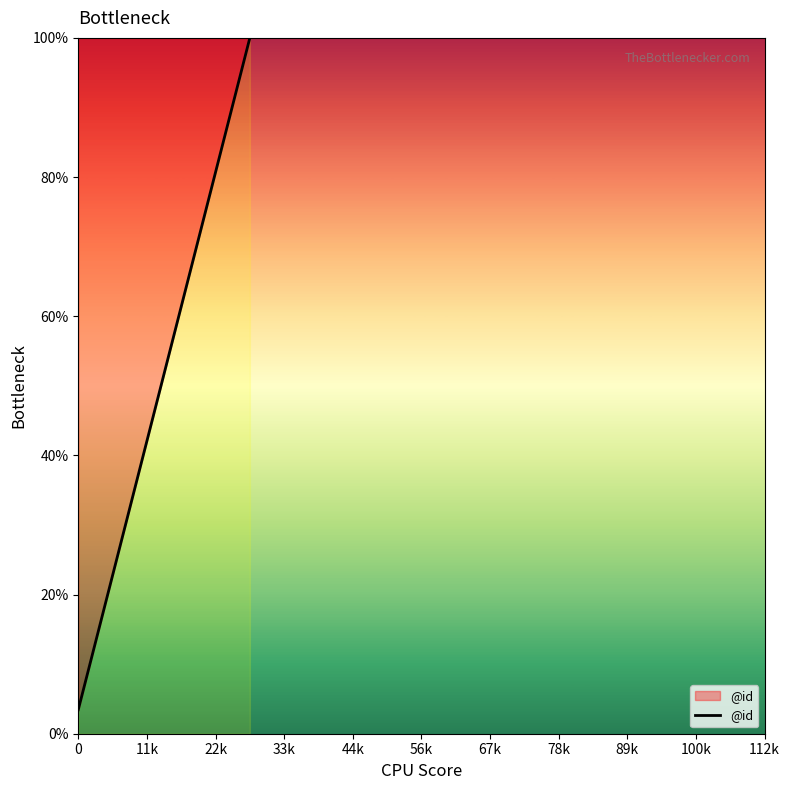

What is the maximum value shown in the chart?

100.0